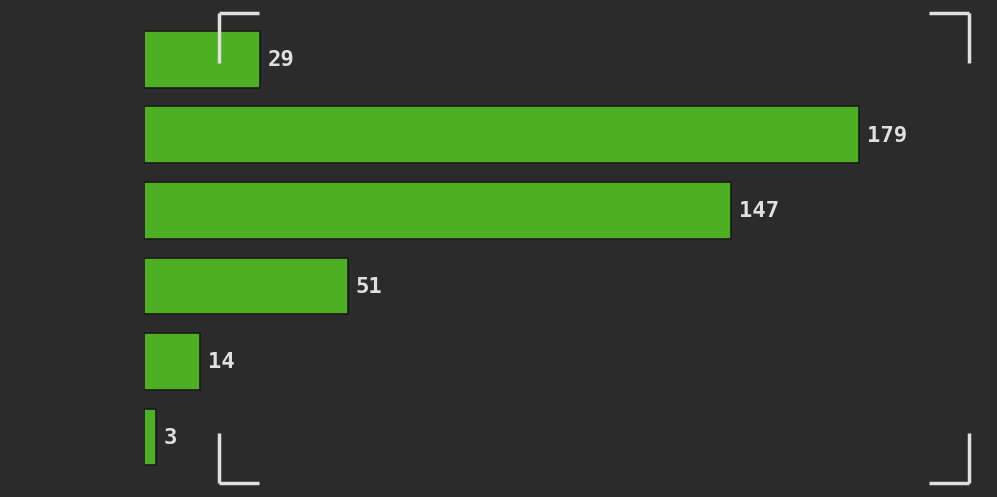

Reading top to bottom, transcribe all the data shown in this chart.

[0.0,  1.0)=29	[1.0,  2.0)=179	[2.0,  3.0)=147	[3.0,  4.0)=51	[4.0,  5.0)=14	[5.0,  6.0)=3